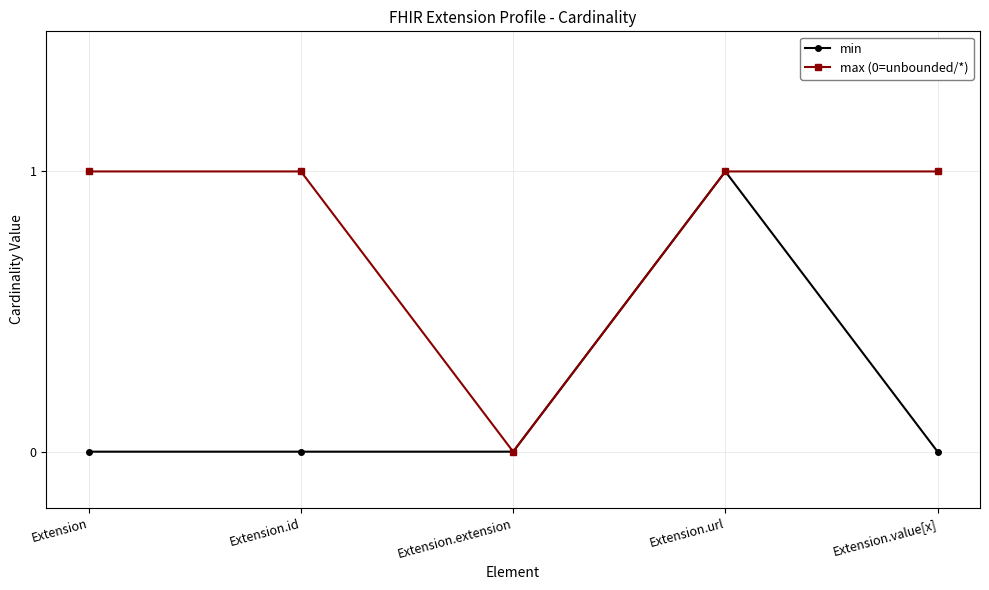

Count the number of categories in the chart.

5